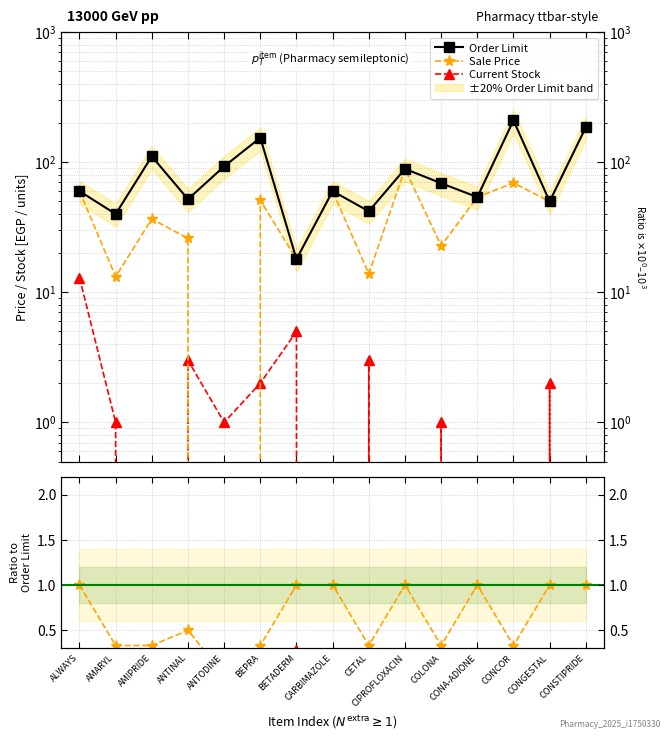

What is the label of the 1st point from the left?

ALWAYS